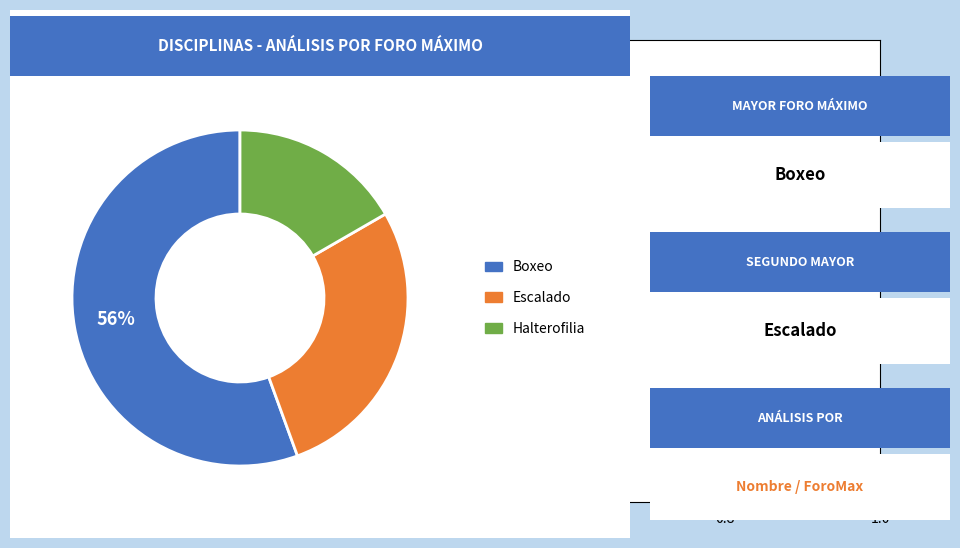

Which category has the biggest portion of the pie?

Boxeo